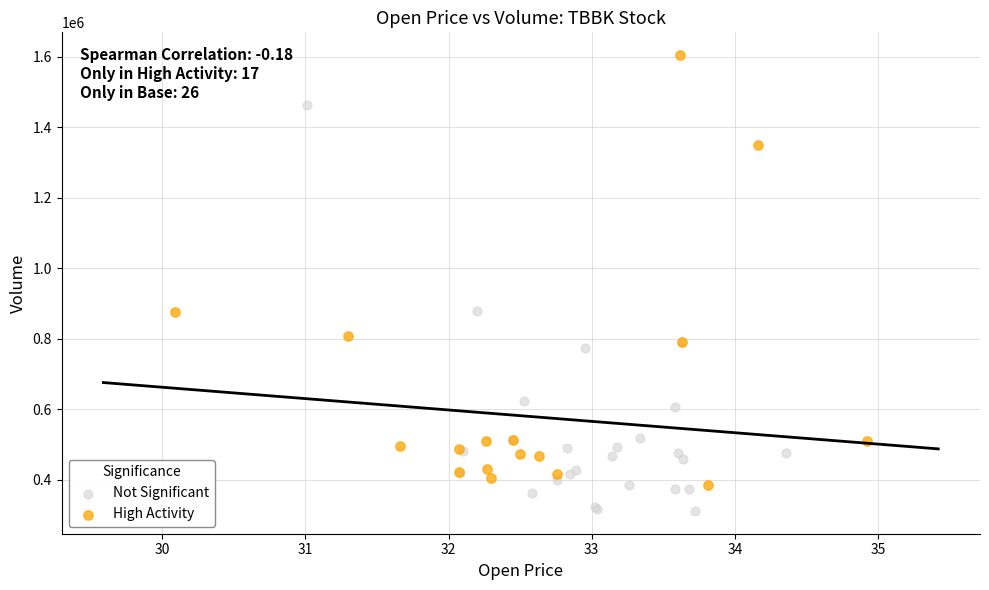

What are all the series names shown in the legend?

Not Significant, High Activity